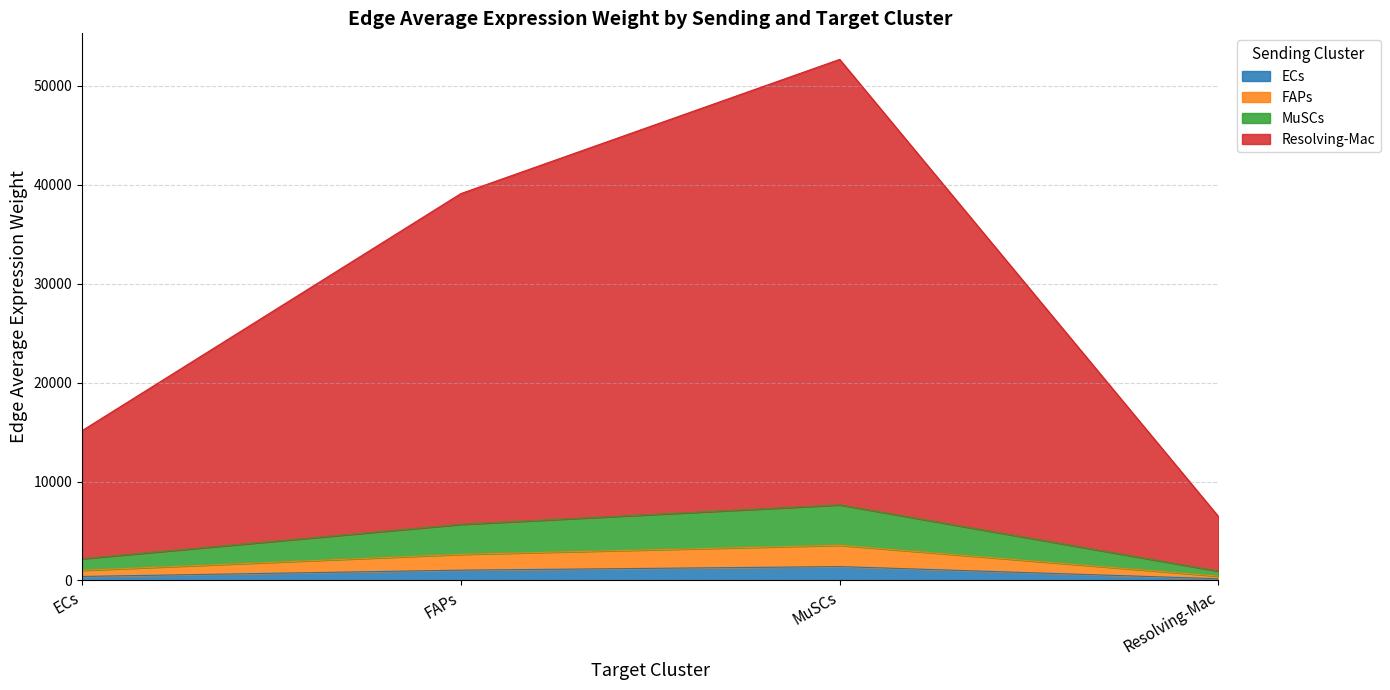

True or false: Resolving-Mac and ECs cross at least once.

False